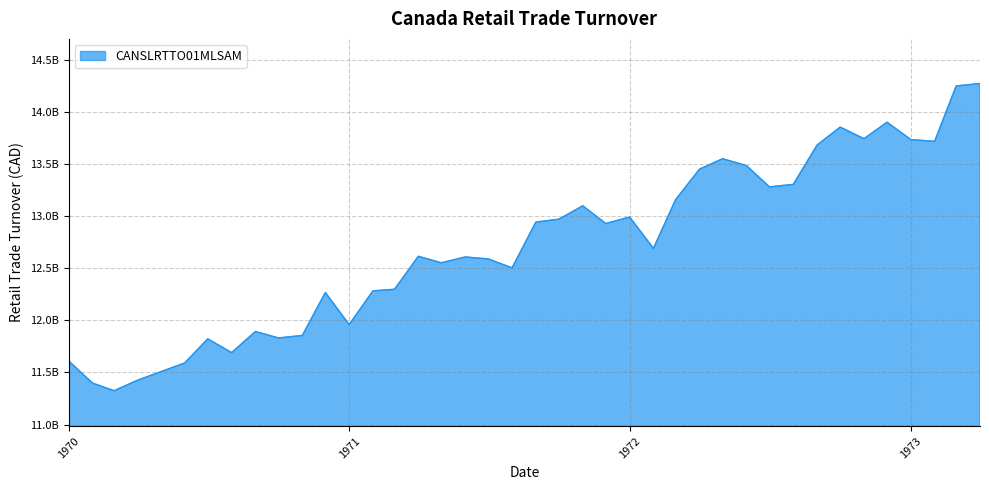

Does the chart have visible grid lines?

Yes